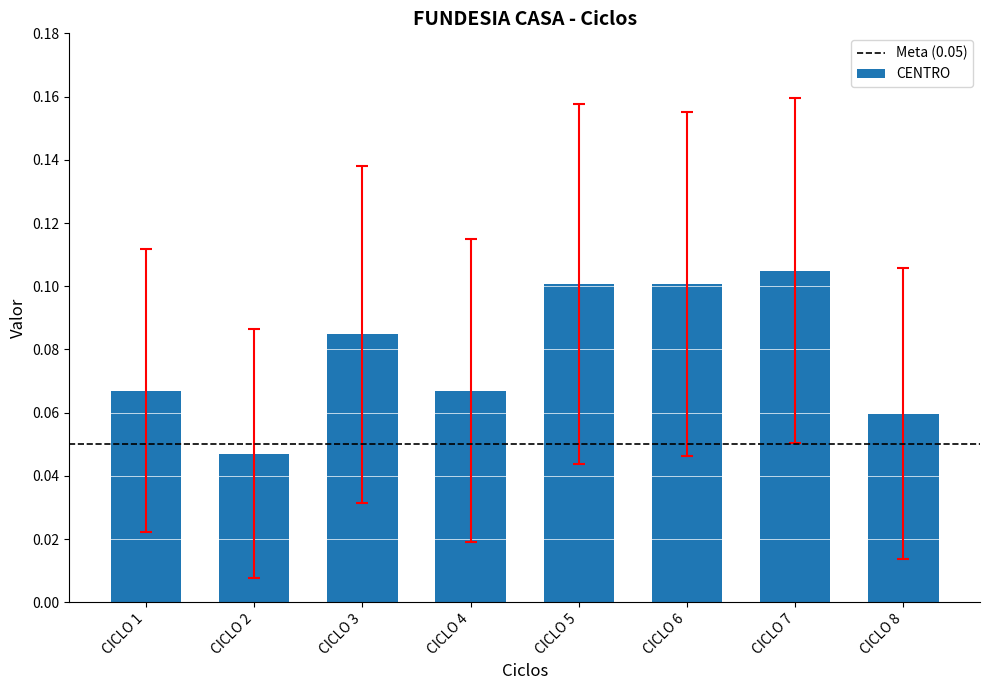

What is the sum of all values?

0.6